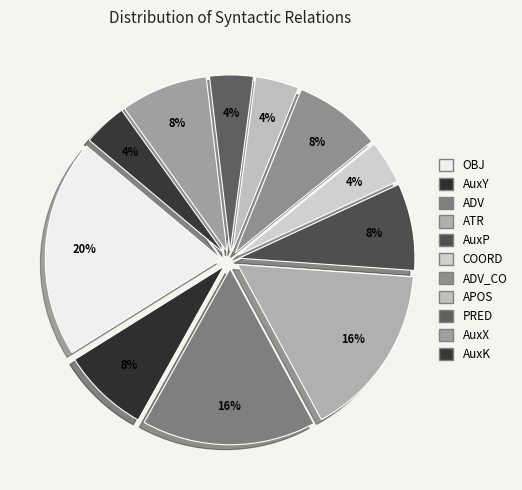

To the nearest percent, what is the average slice percentage?

9%